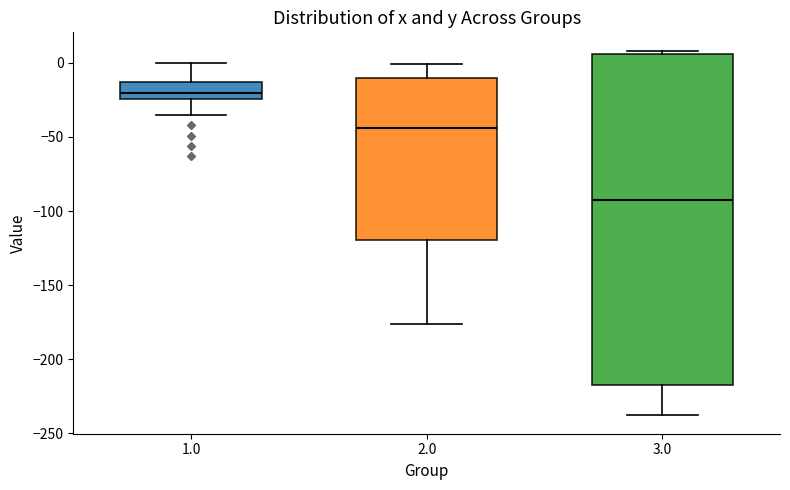

Reading left to right, read every box against the y-axis: the position of its median line, the range the box covers, and the ends of its whiskers. The values are not printed on the chart, so give them approximately, as read against the axis.

1.0: median -20, box -25 to -15, whiskers -35 to 0
2.0: median -45, box -120 to -10, whiskers -175 to 0
3.0: median -95, box -215 to 5, whiskers -240 to 10